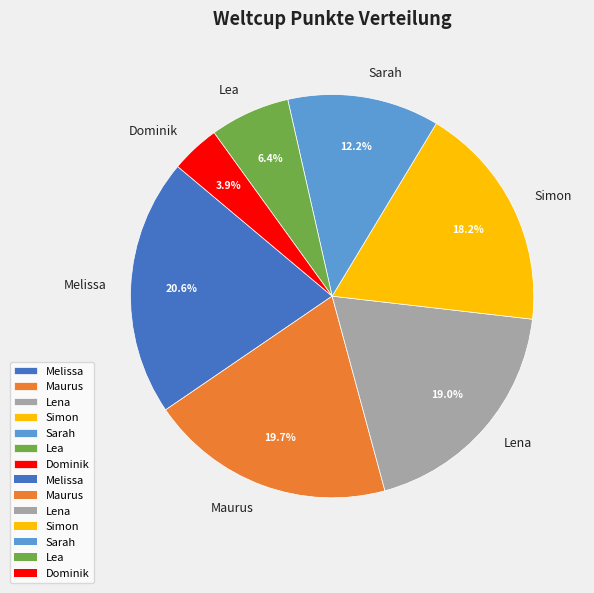

Which has a higher value, Melissa or Dominik?

Melissa